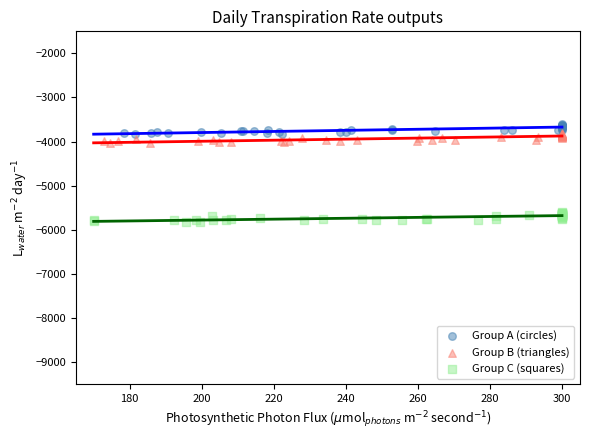

Which series reaches the minimum Y coordinate?

Group C (squares)